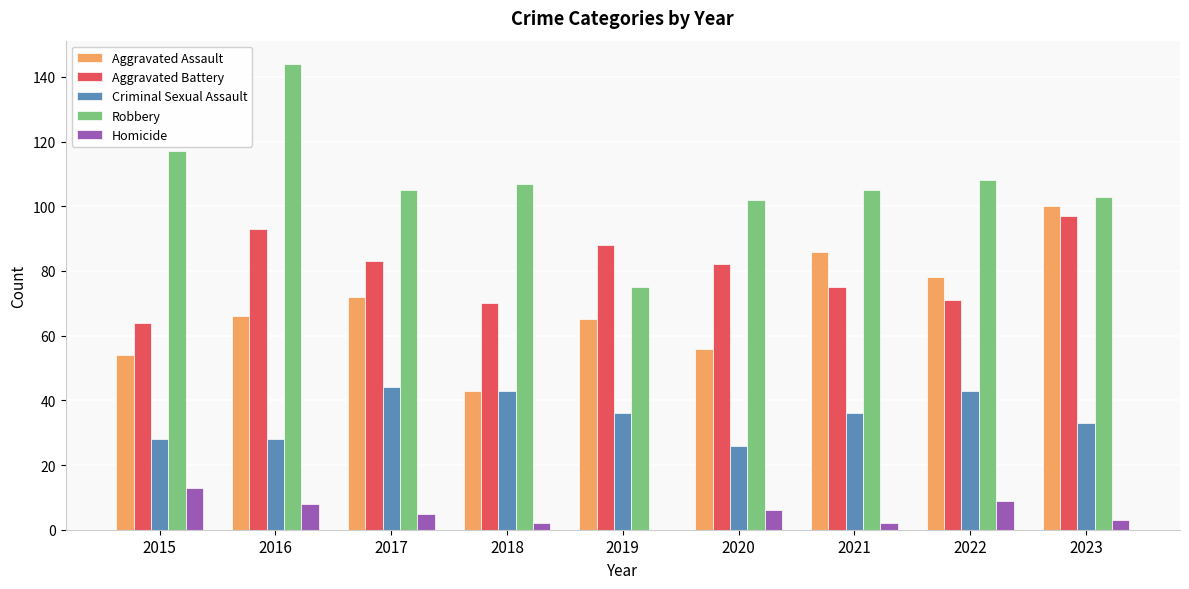

Where does the Homicide series first go above 5?

2015